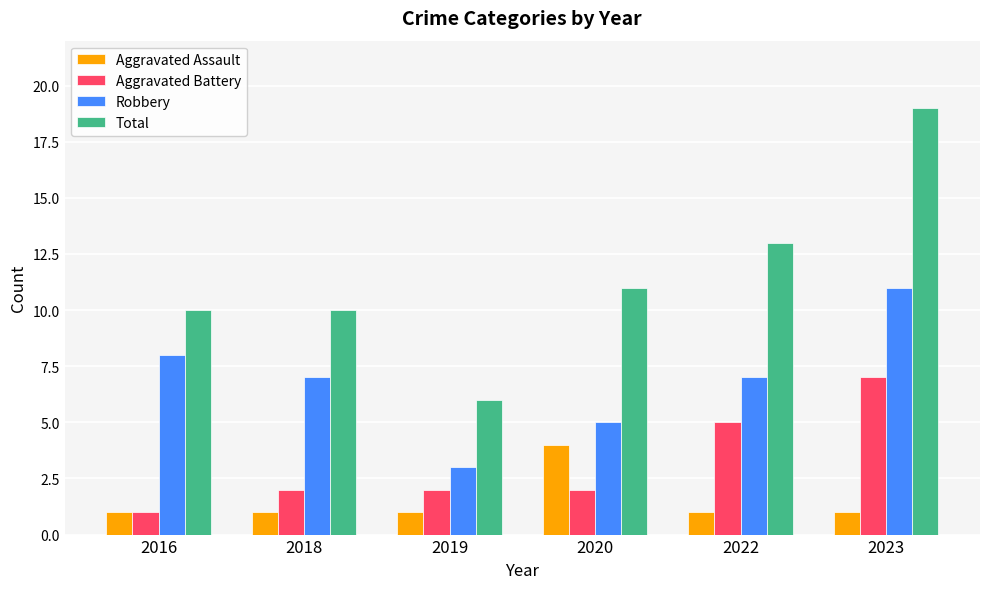

What is the greatest value displayed?

19